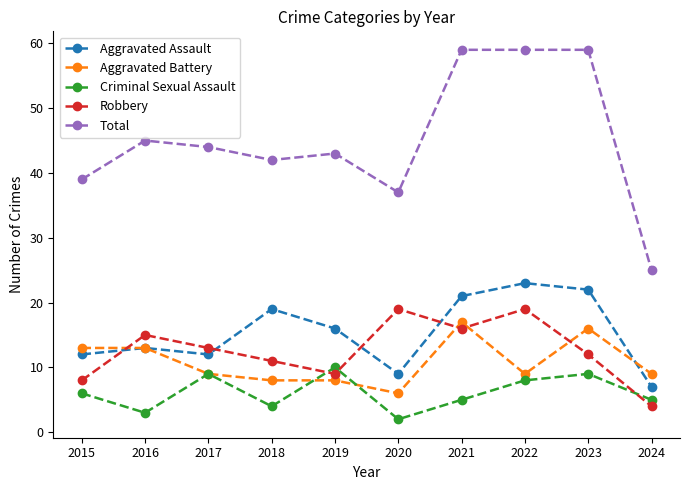

What is the spread (max minus min) of values at 2016?

42